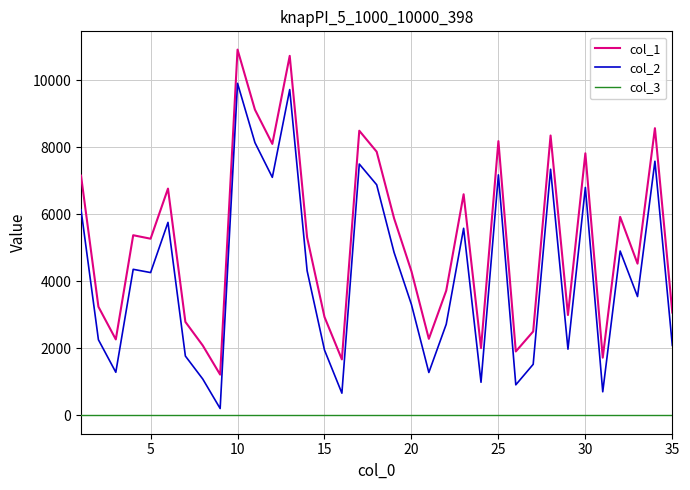

True or false: col_3 and col_1 cross at least once.

False